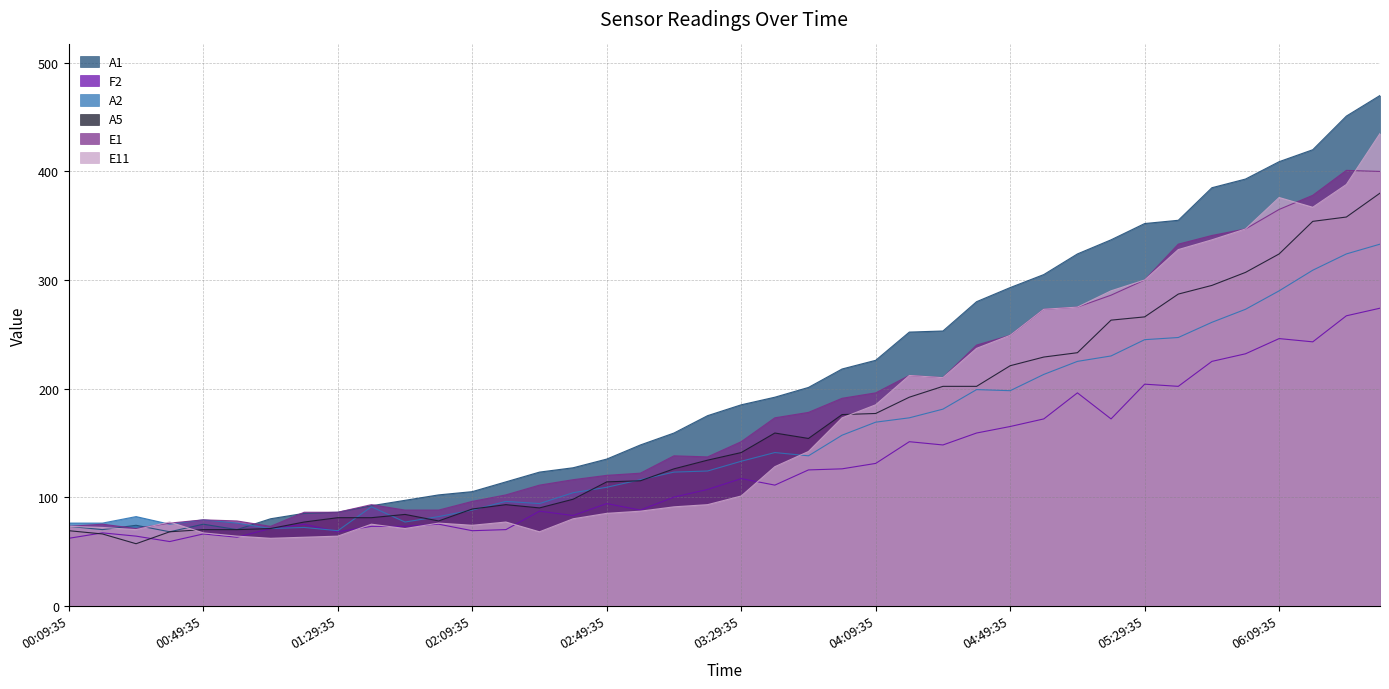

Rank the series by their maximum value, from highest to lowest.

A1, E11, E1, A5, A2, F2